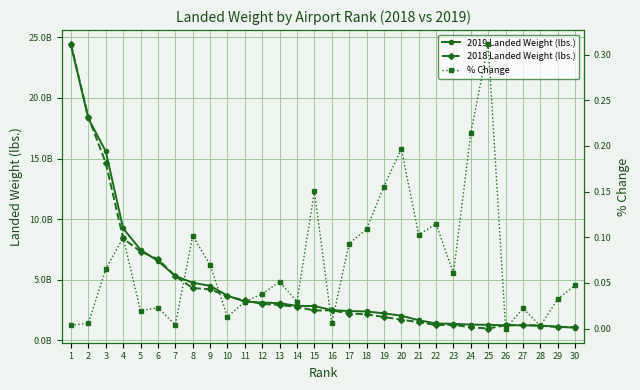

At which label is 2019 Landed Weight (lbs.) closest to 12685895418?

3